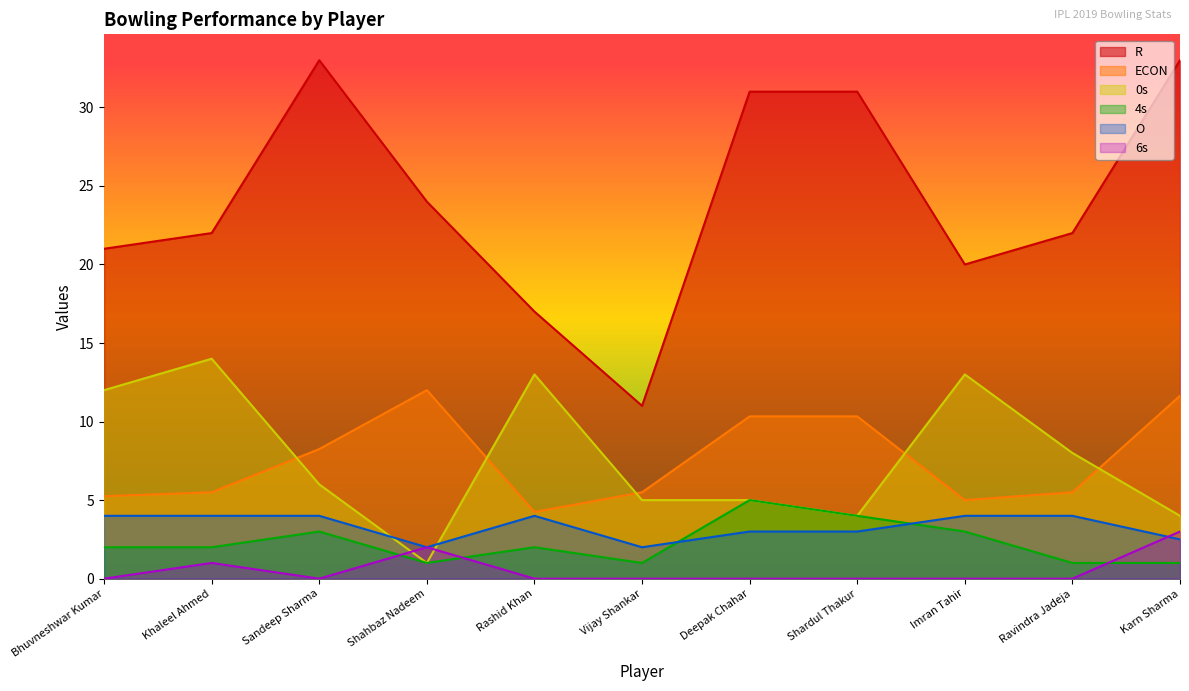

Between which two adjacent categories do 6s and O first intersect?

Ravindra Jadeja and Karn Sharma